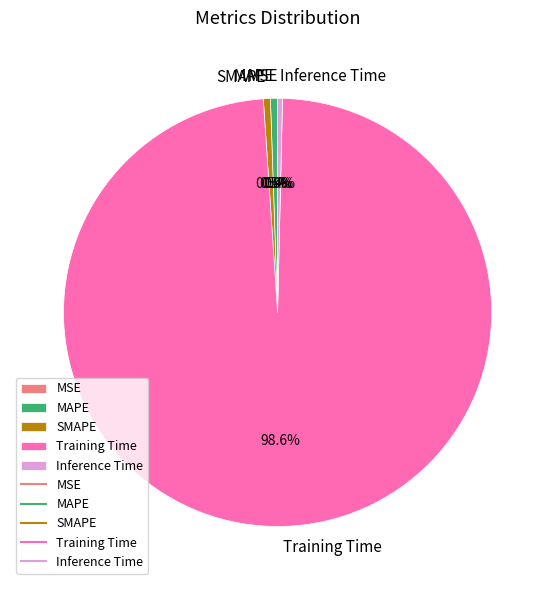

What is the largest slice in the pie chart?

Training Time